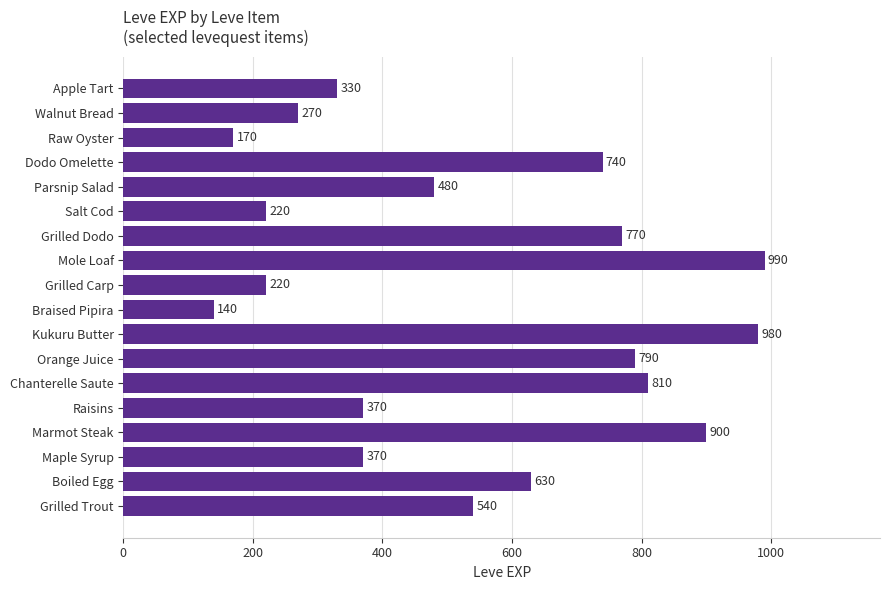

What is the change in value from Mole Loaf to Apple Tart?

-660